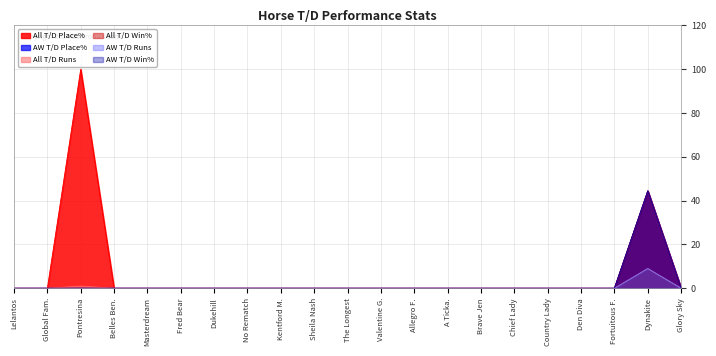

Which series changed the most between Masterdream and Glory Sky?

All T/D Place%